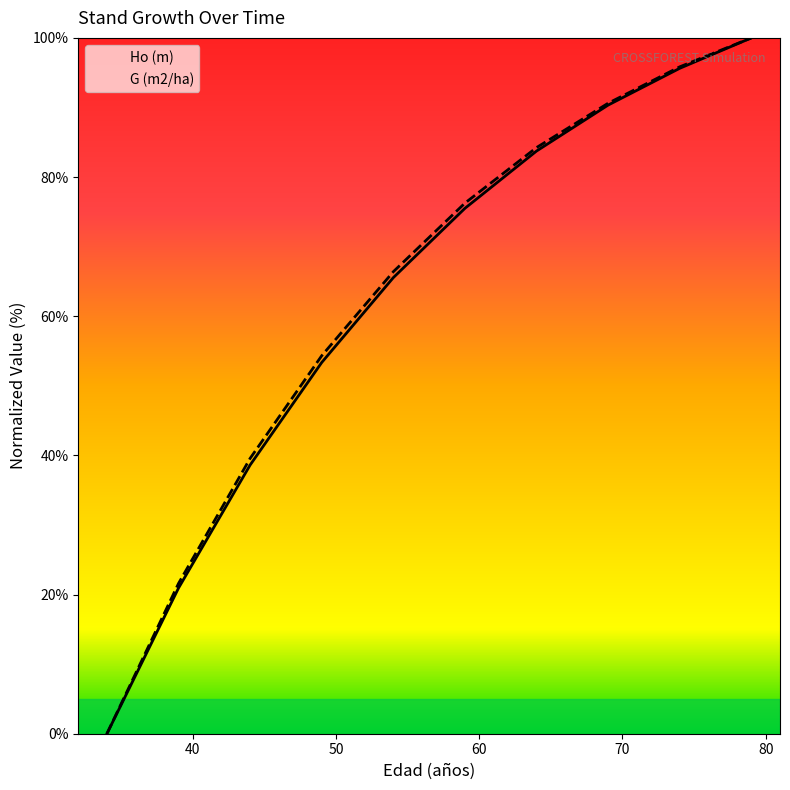

Which series has the largest total across all categories?

G (m2/ha)